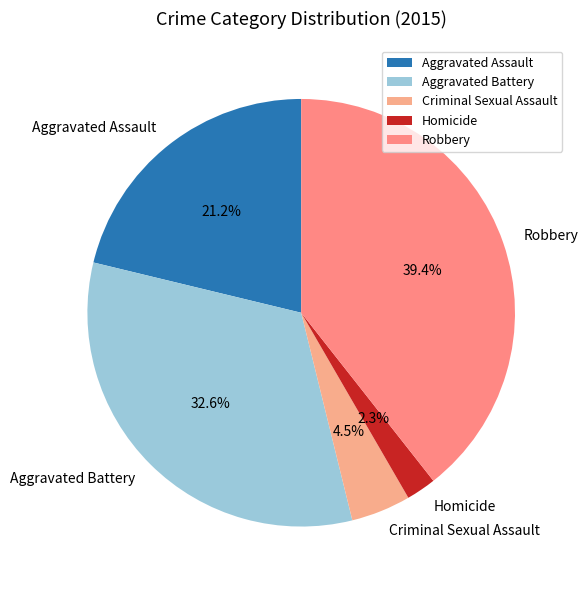

Which category has the smallest portion of the pie?

Homicide